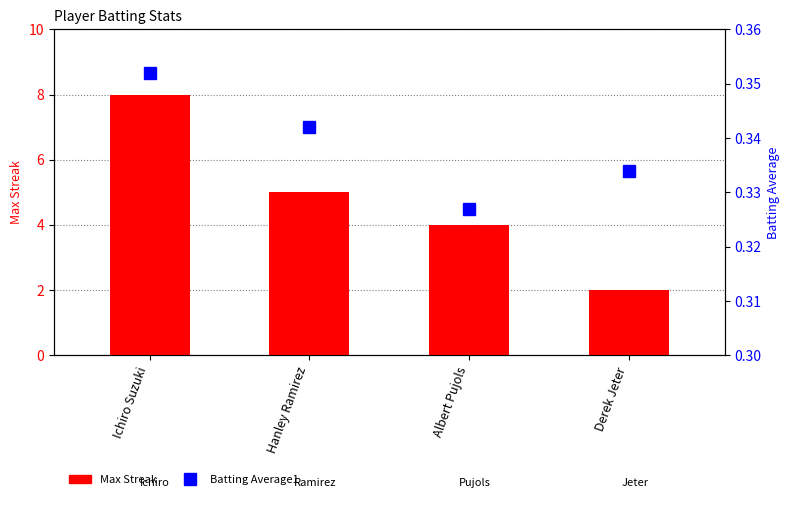

Which has a higher value, Hanley Ramirez or Ichiro Suzuki?

Ichiro Suzuki